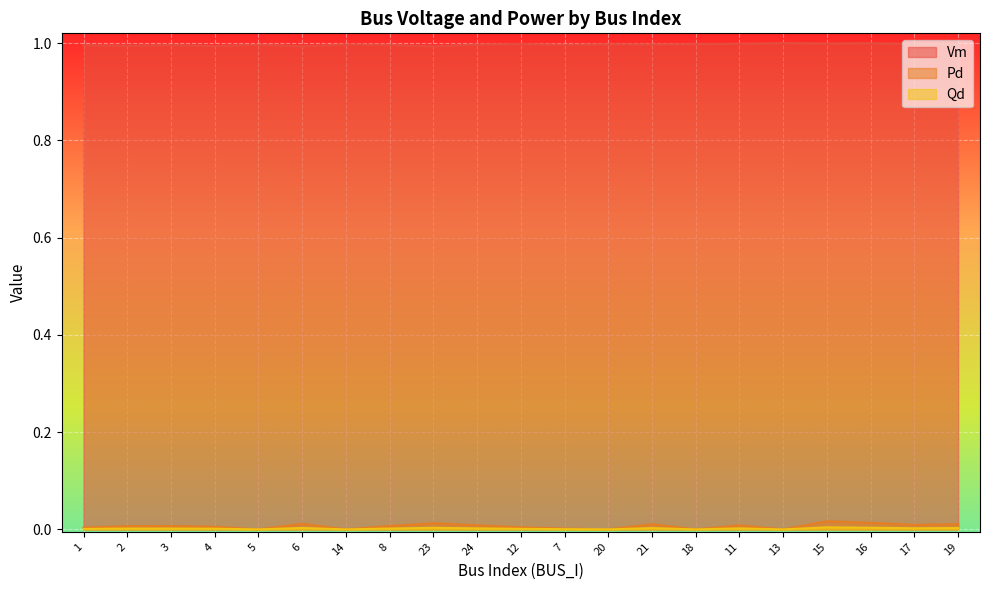

What are all the series names shown in the legend?

Vm, Pd, Qd